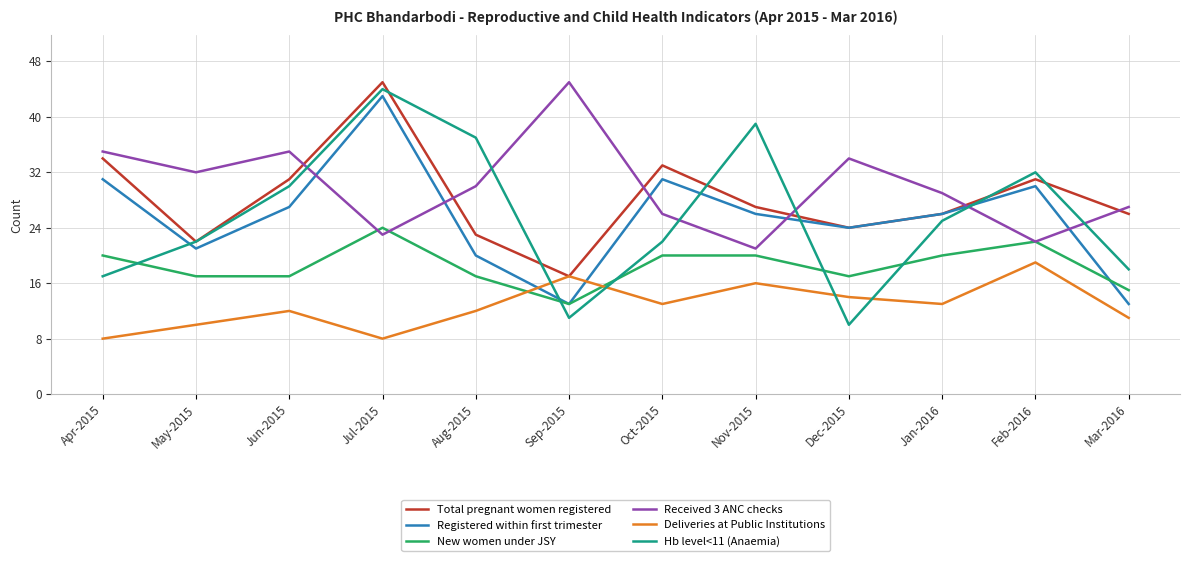

Which series changed the most between Oct-2015 and Nov-2015?

Hb level<11 (Anaemia)